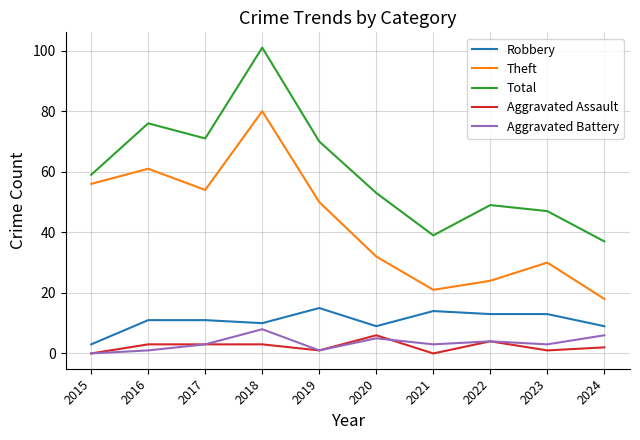

True or false: Robbery has a value of 10 at 2018.

True